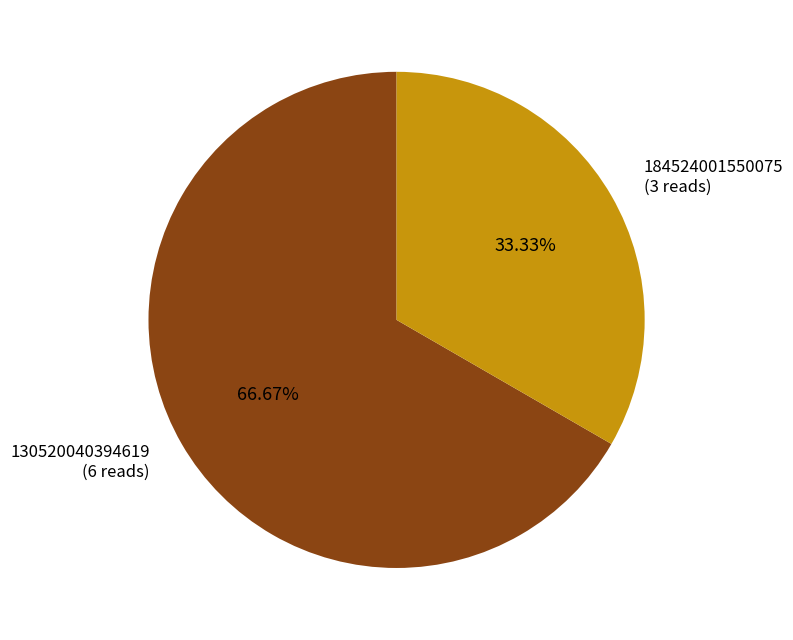

Does any single category account for the majority?

Yes